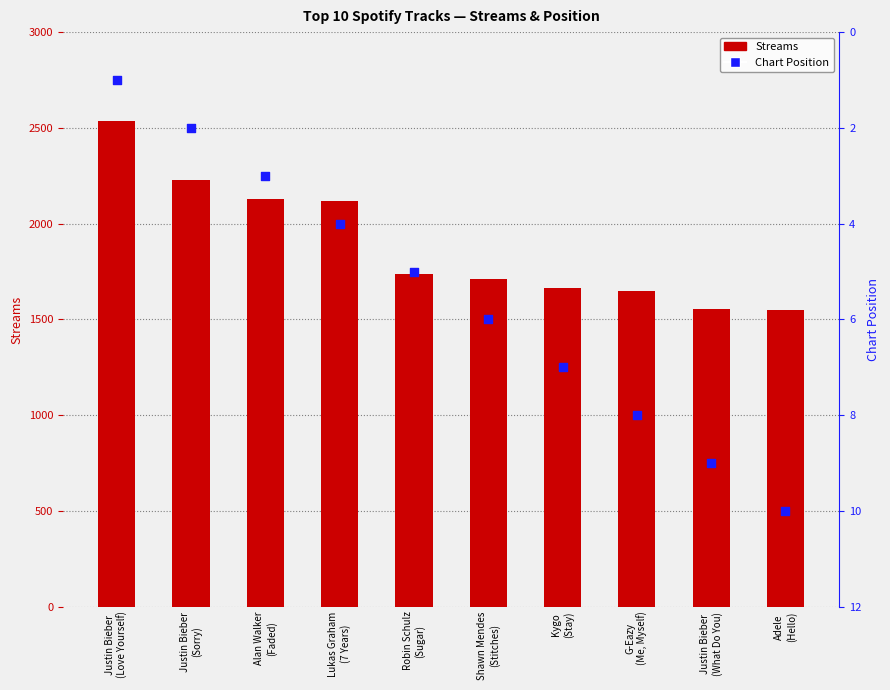

Which series reaches the minimum Y coordinate?

Position